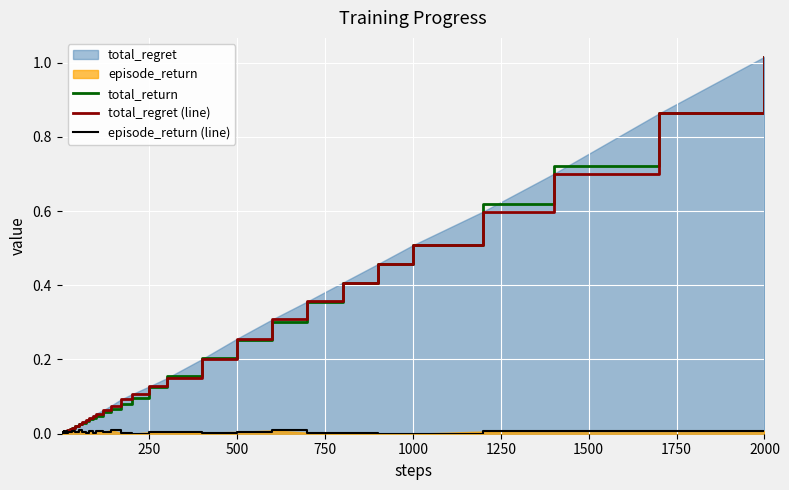

At which category does the chart reach its peak across all series?

2000